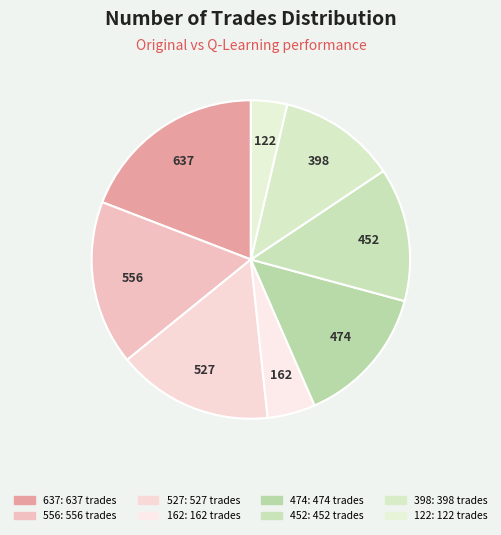

Rank the categories by value from highest to lowest.

637 trades (Original), 556 trades (Original), 527 trades (Original), 474 trades (Q-Learning), 452 trades (Q-Learning), 398 trades (Q-Learning), 162 trades (Original), 122 trades (Q-Learning)